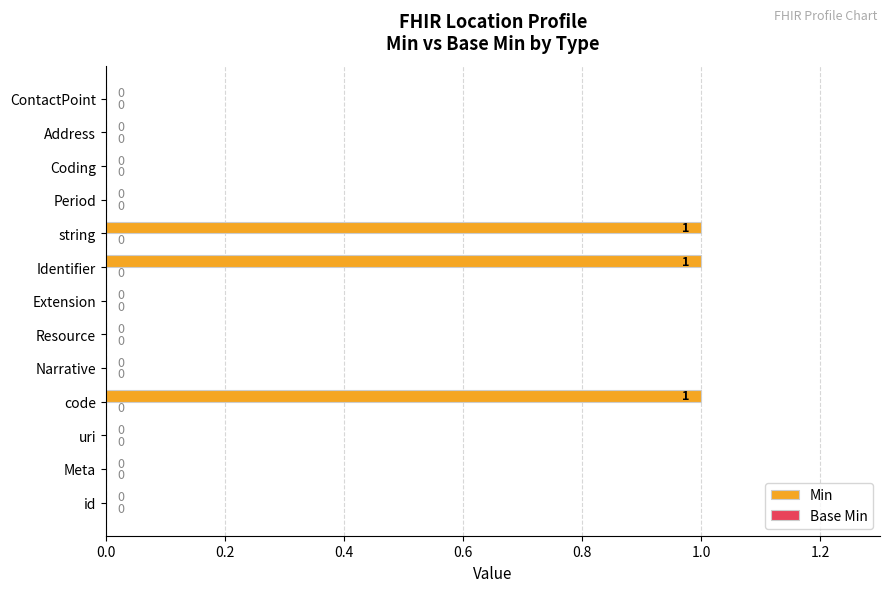

The value at Narrative is -1. True or false?

False